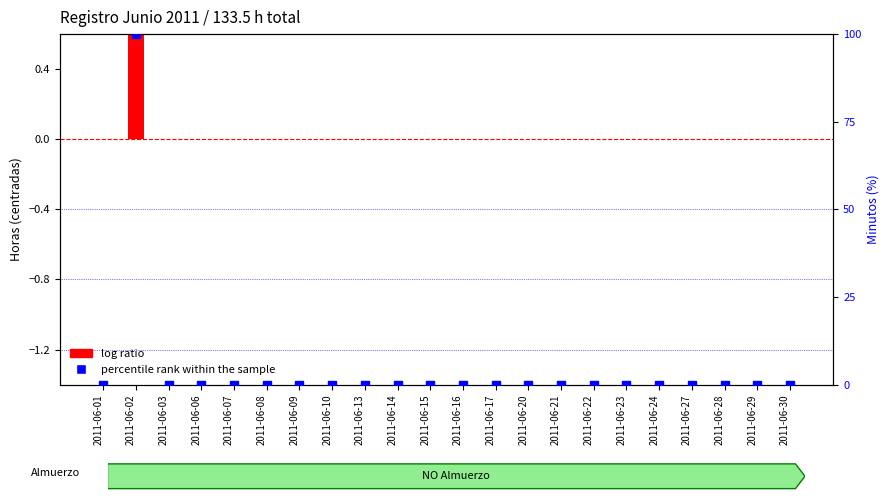

Which series has the largest total across all categories?

percentile rank within the sample